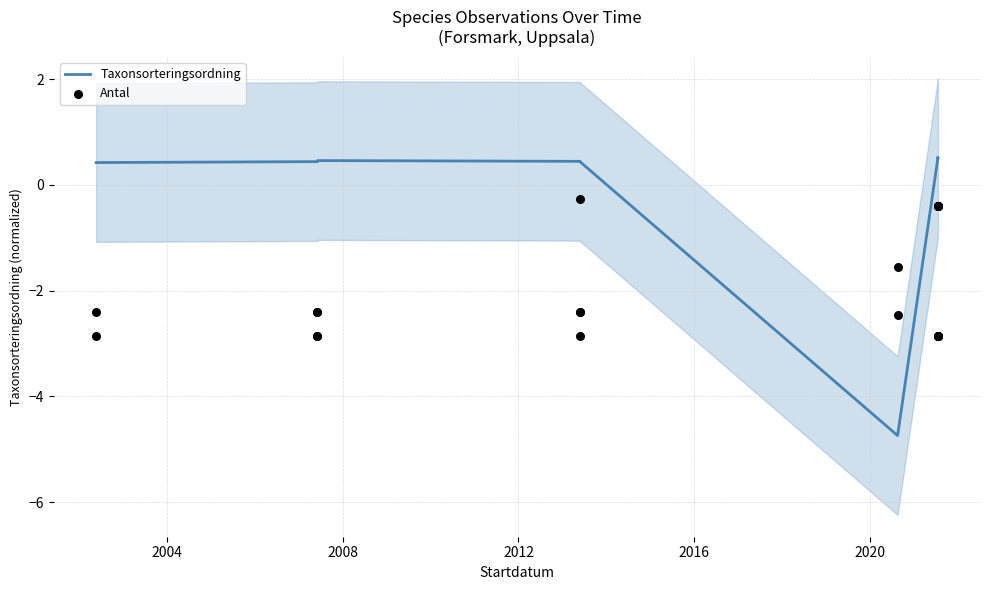

Is the value of Taxonsorteringsordning at 2004 greater than the value of Antal at 8?

Yes